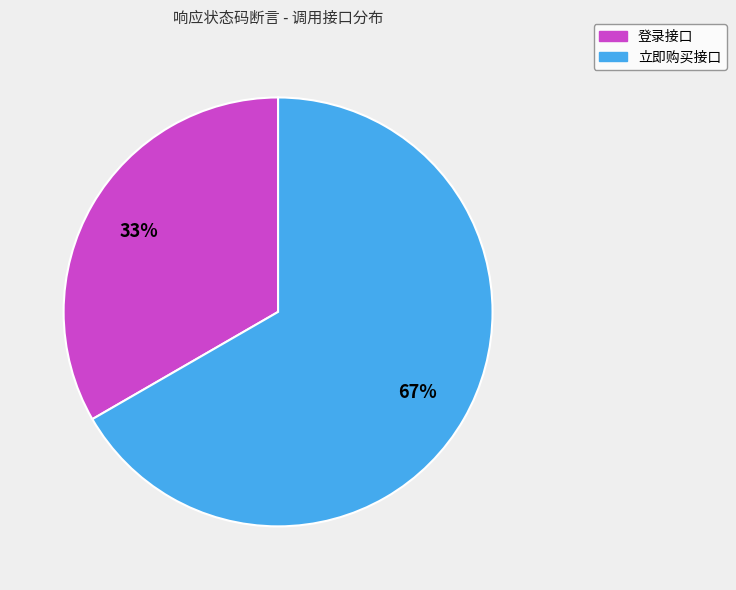

Is it true that 登录接口 is 44% of the pie?

False